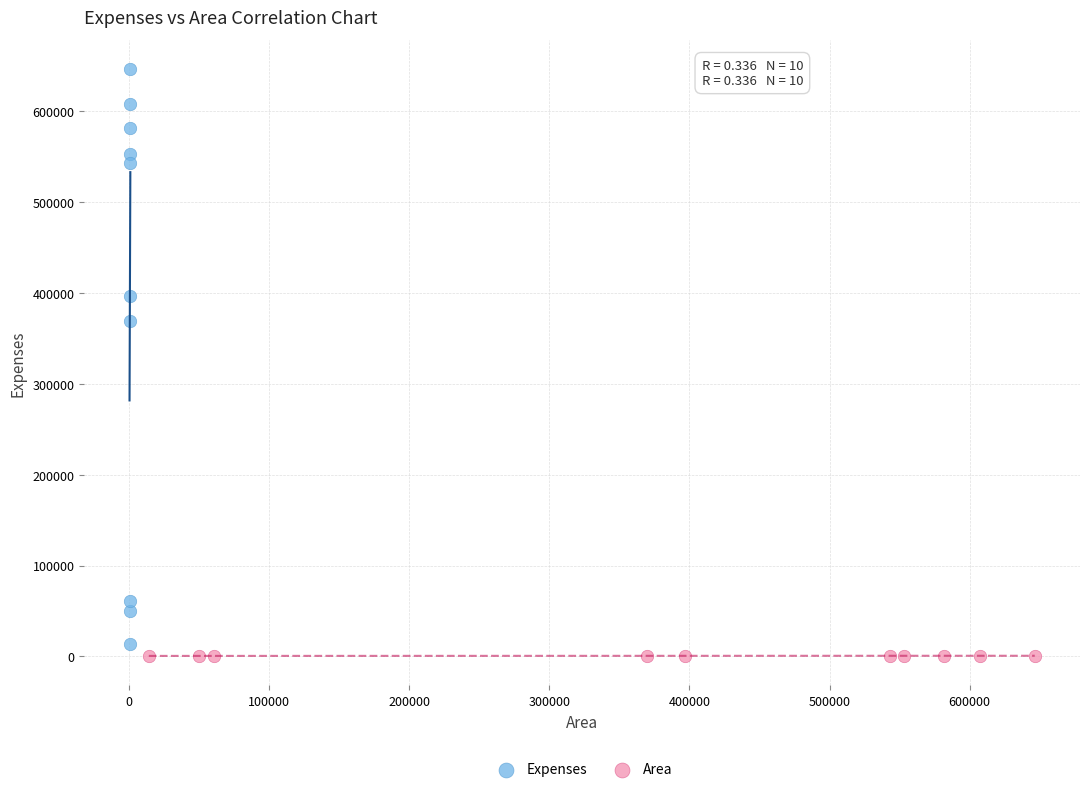

Which series has the largest Y range (max minus min)?

Expenses